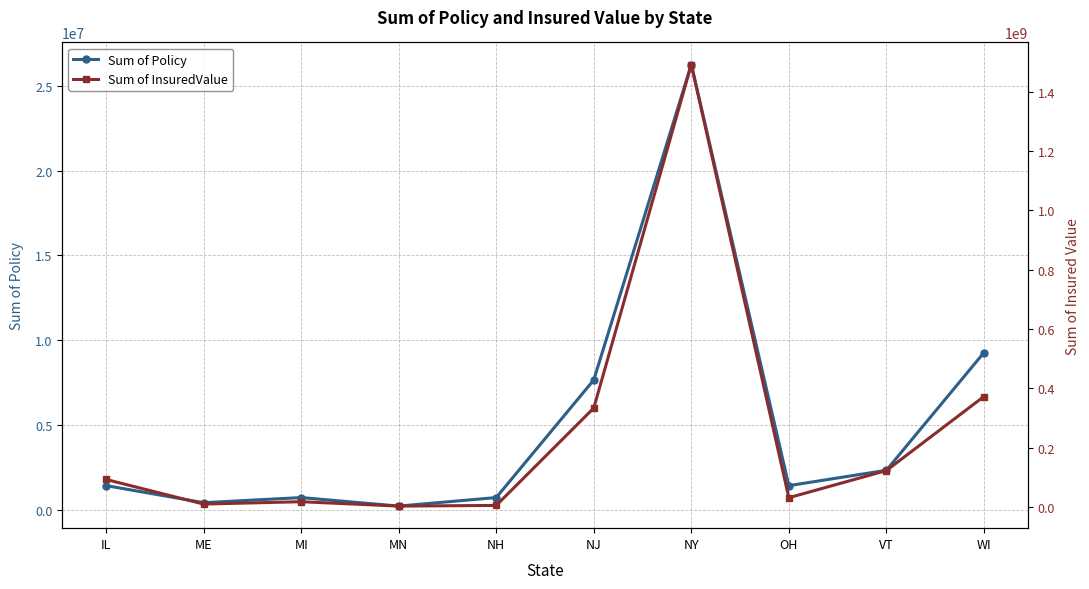

Is the value of Sum of Policy at MN greater than the value of Sum of InsuredValue at NJ?

No